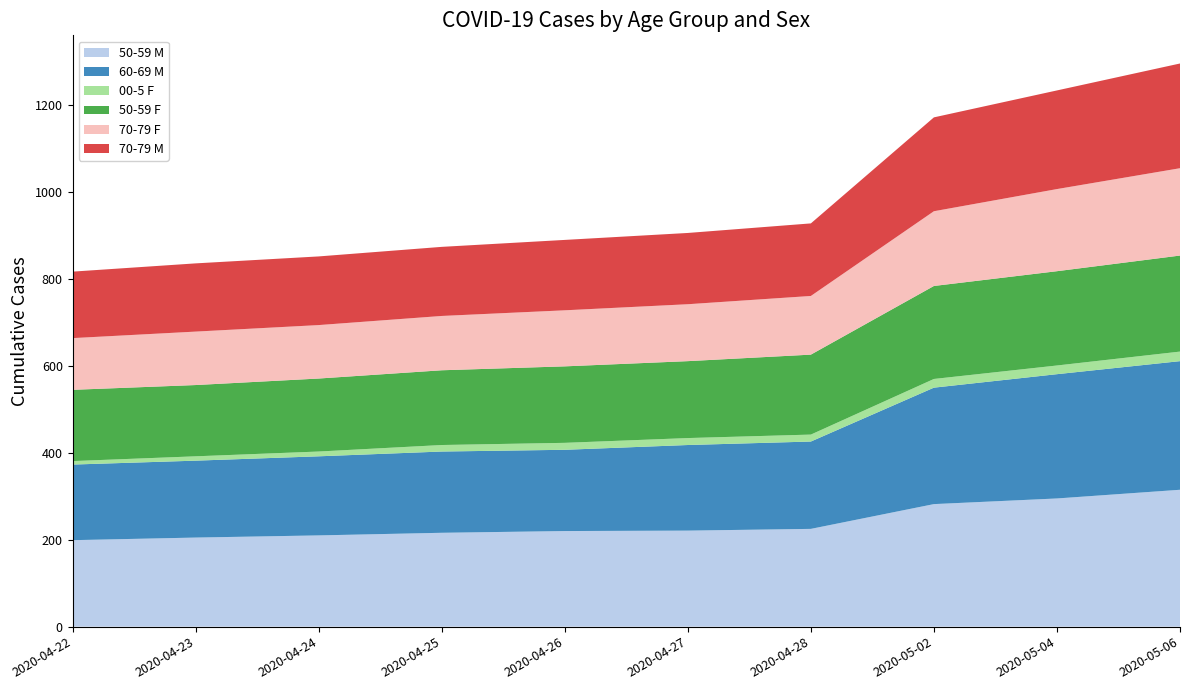

Reading left to right, extract all data points from this chart.

50-59 M: 199	205	210	216	220	221	225	282	295	315
60-69 M: 174	177	182	187	187	197	201	268	286	296
00-5 F: 8	10	11	15	16	16	16	20	20	22
50-59 F: 164	164	168	172	176	177	184	214	217	221
70-79 F: 119	123	123	125	129	131	135	172	189	201
70-79 M: 153	157	158	159	162	164	167	216	227	241